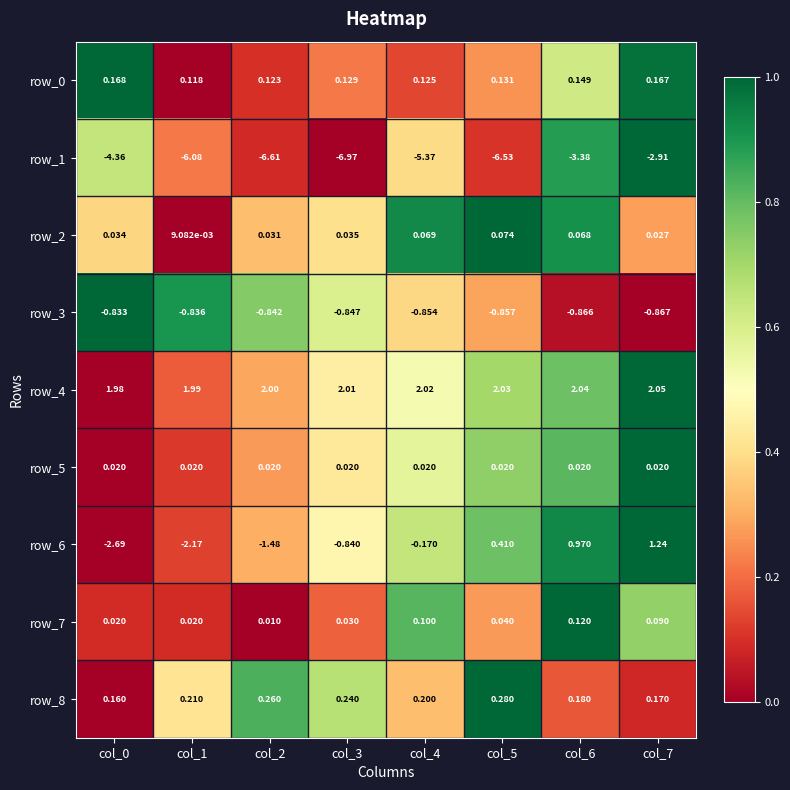

What is the spread (max minus min) of values at col_7?

5.0